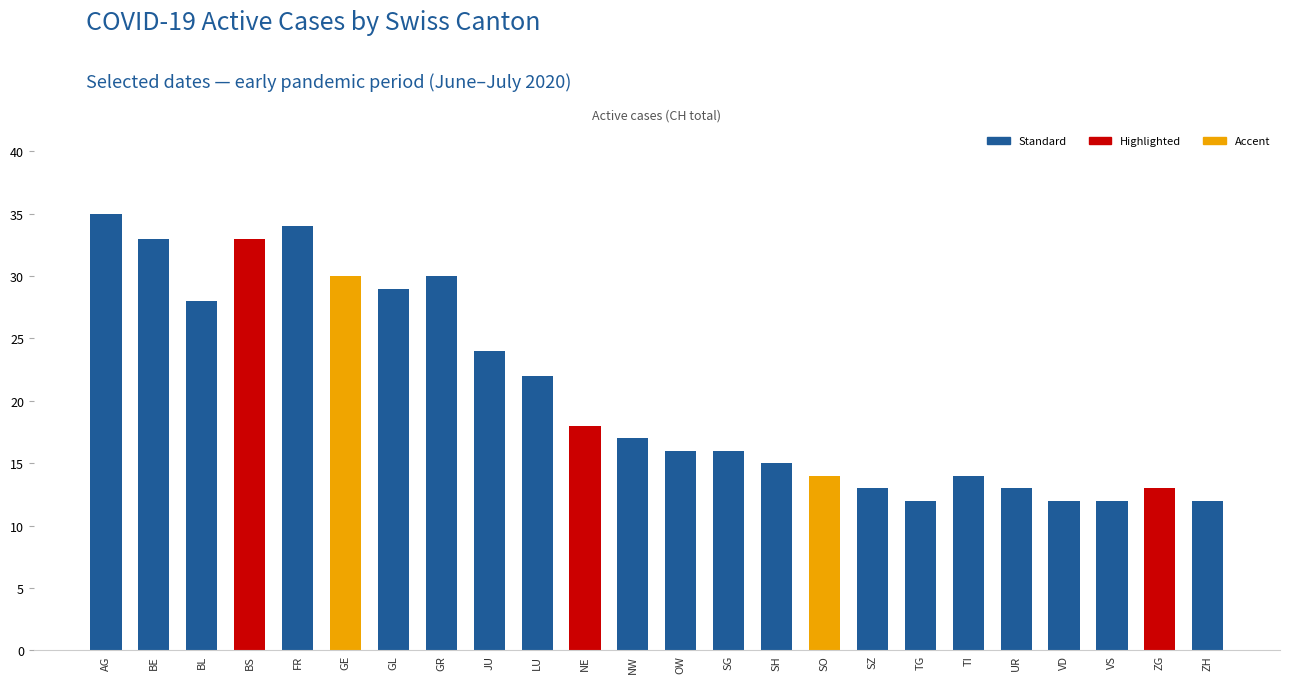

What is the label of the 2nd bar from the left?

BE